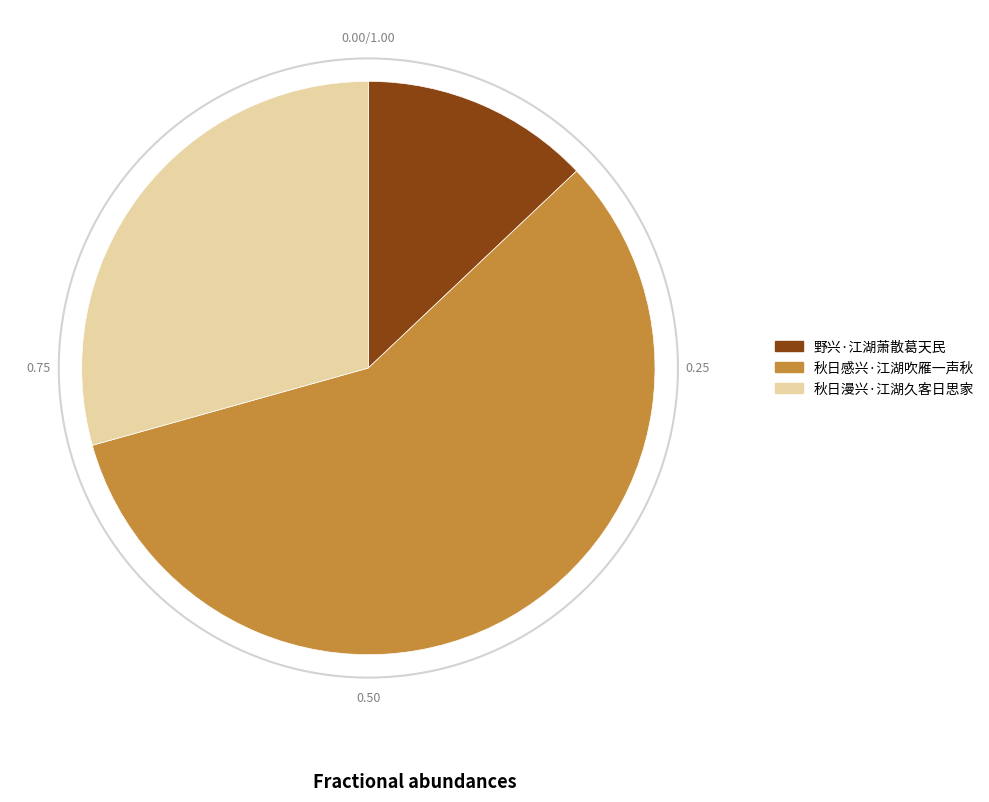

What is the smallest slice in the pie chart?

野兴·江湖萧散葛天民